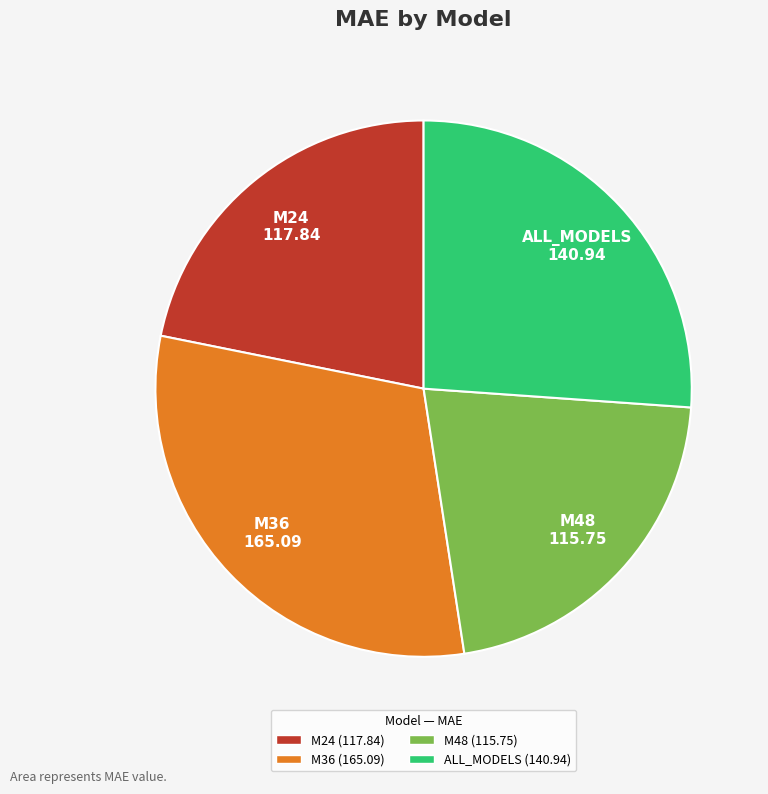

Does ALL_MODELS represent more than half of the total?

No